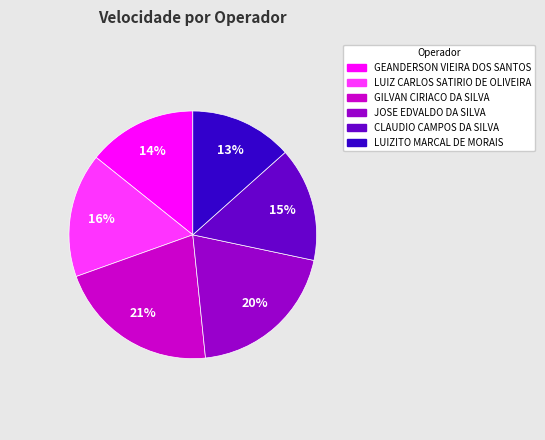

How many slices are in this pie chart?

6